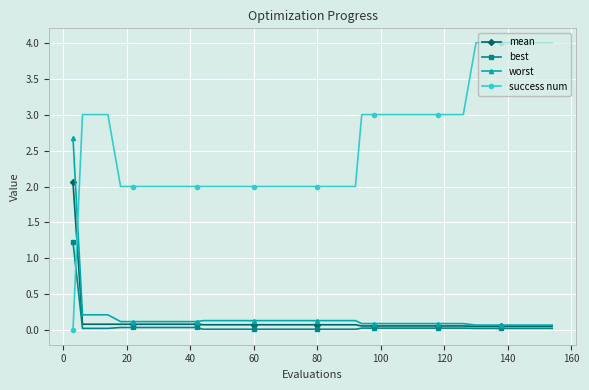

What is the greatest value displayed?

4.0